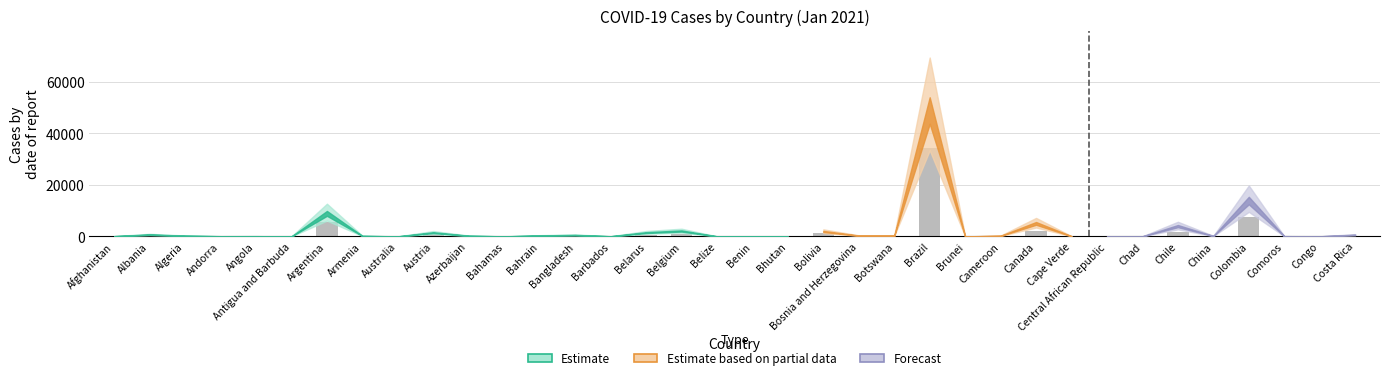

Which label corresponds to the largest value in the chart?

Brazil